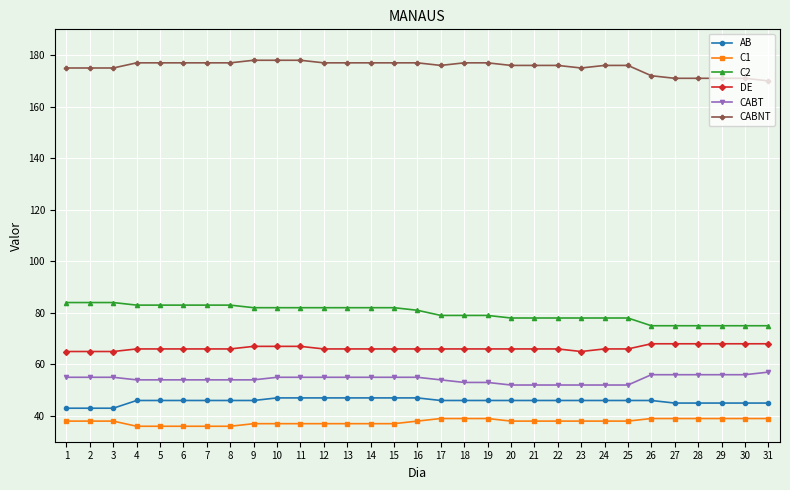

Which series has the largest total across all categories?

CABNT